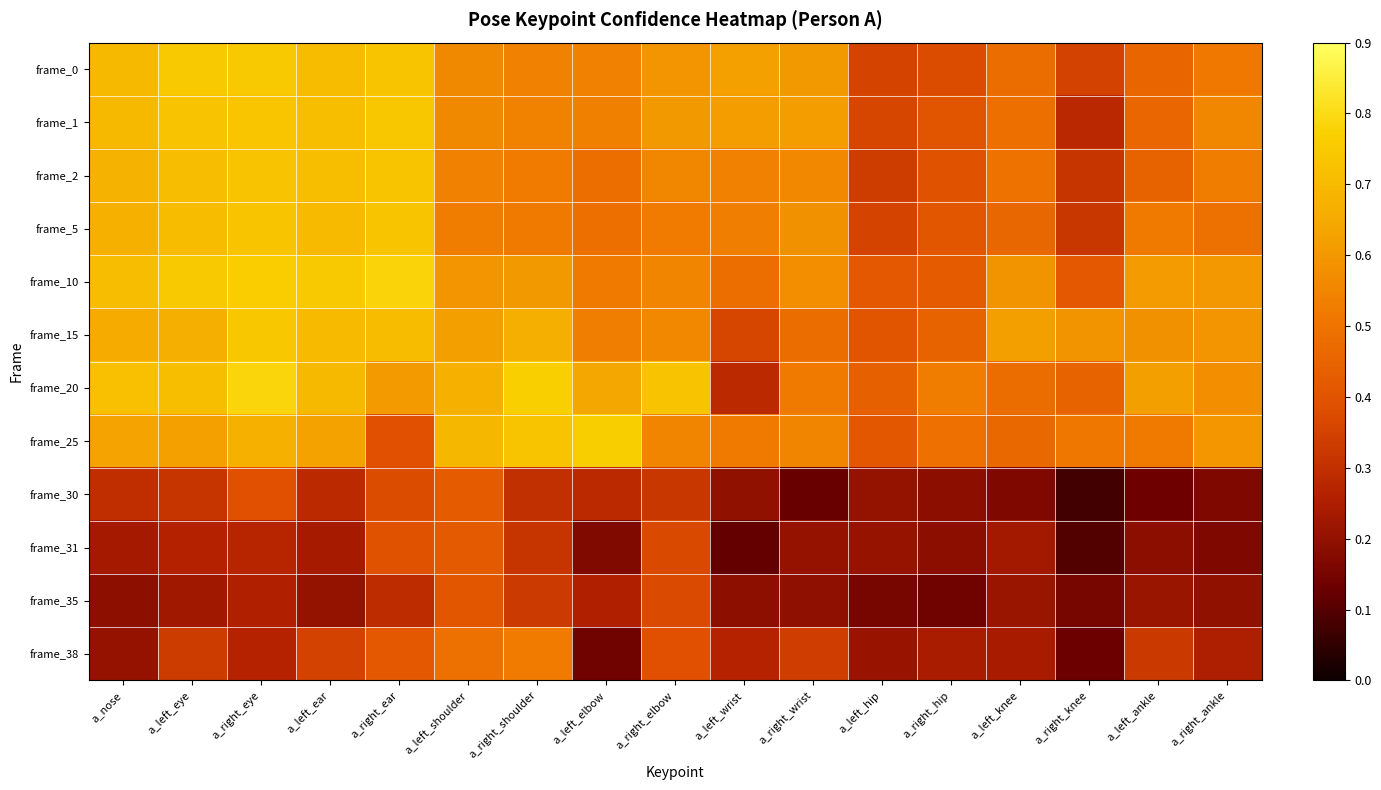

What is the difference between the highest and lowest values at a_left_shoulder?

0.3